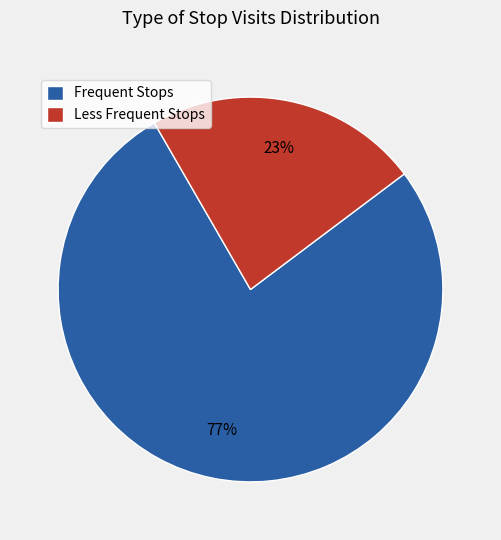

Which category has the smallest portion of the pie?

Less Frequent Stops